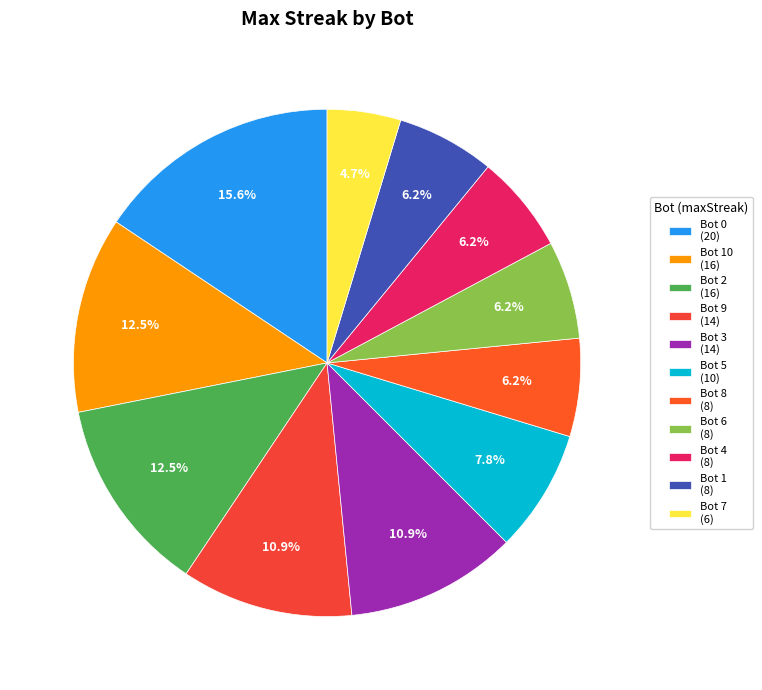

Count the number of slices in the pie.

11